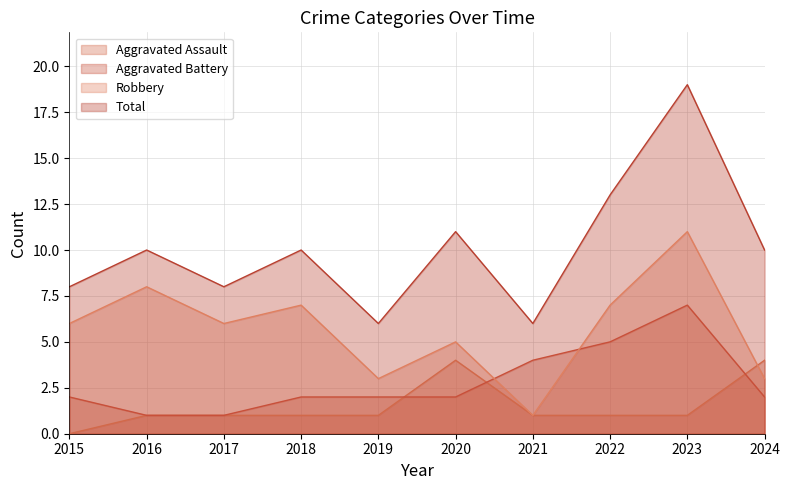

Reading right to left, list all the values displayed in this chart.

Aggravated Assault: 4	1	1	1	4	1	1	1	1	0
Aggravated Battery: 2	7	5	4	2	2	2	1	1	2
Robbery: 3	11	7	1	5	3	7	6	8	6
Total: 10	19	13	6	11	6	10	8	10	8